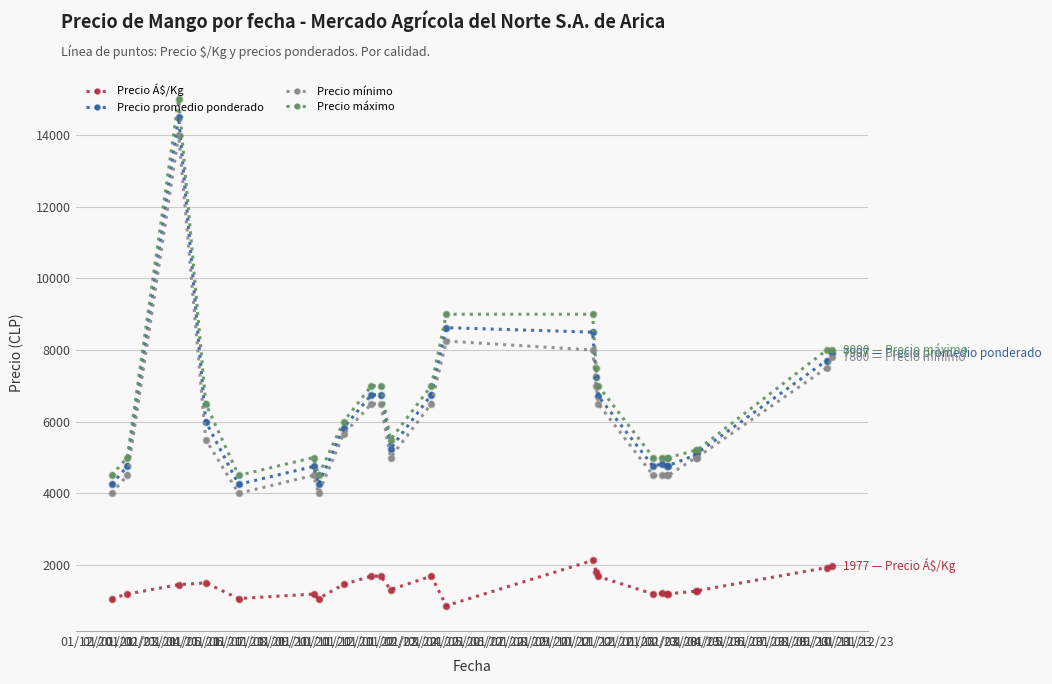

What is the value of the Precio máximo point at the 9th from the left?

7000.0